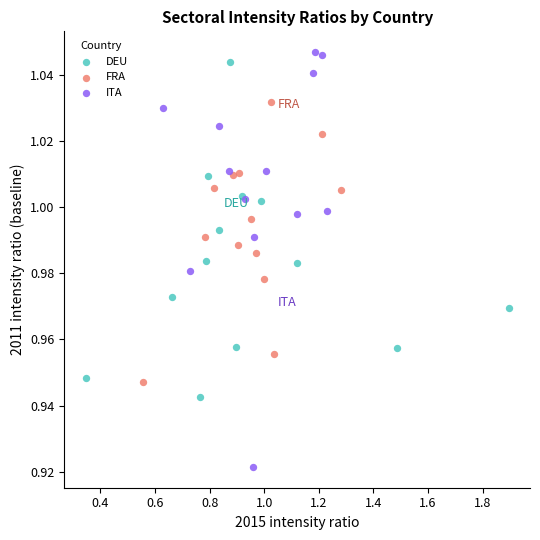

Which series has the widest spread of Y values?

ITA